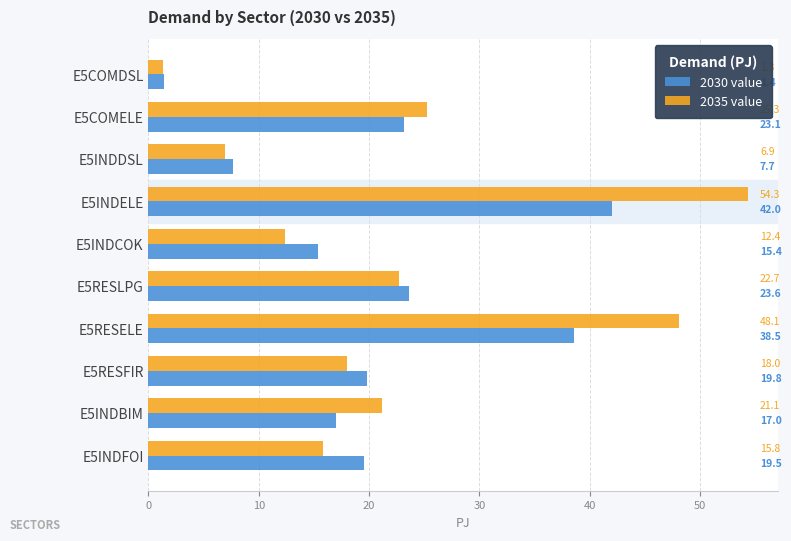

What is the approximate value of 2030 value at E5INDELE?

42.0